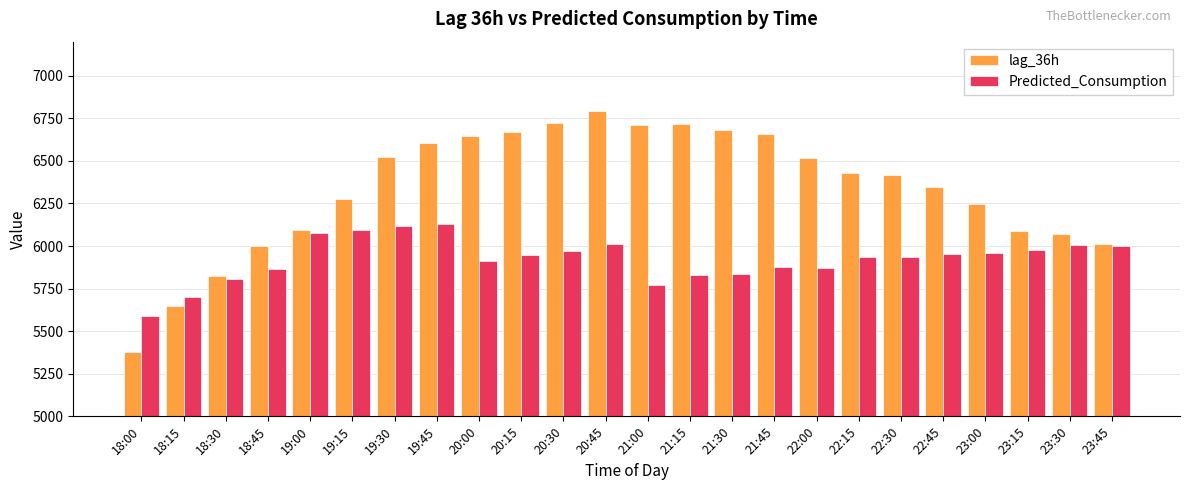

The value of Predicted_Consumption at 18:15 is 10237.2. True or false?

False